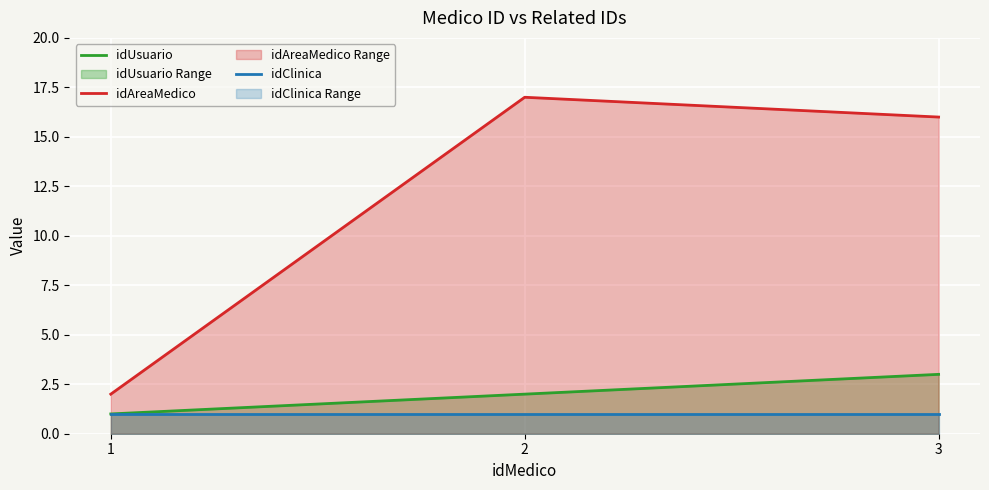

How many lines are shown in the chart?

3